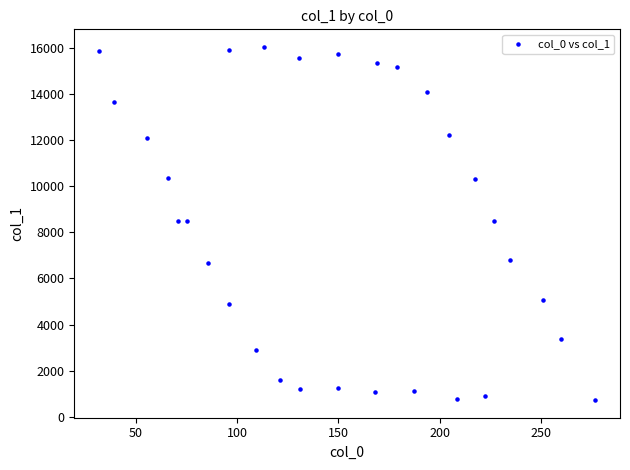

What is the range of X values (max minus min)?

244.6